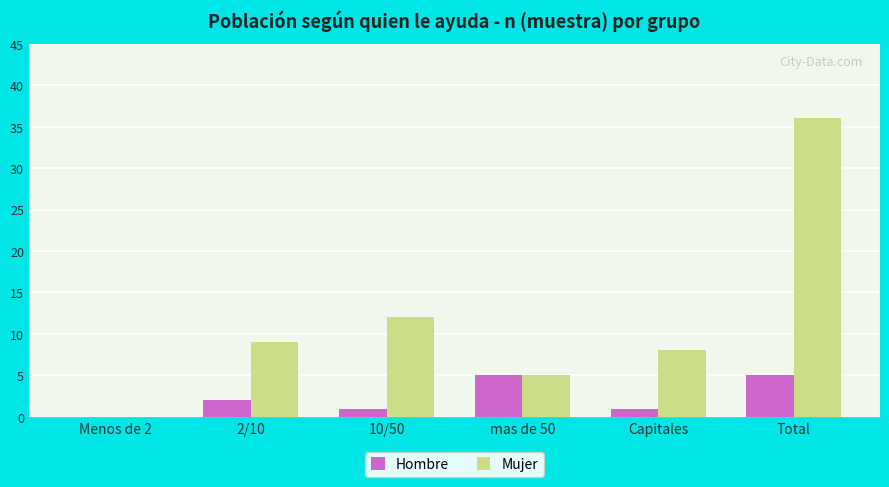

What is the difference between the Mujer values at Capitales and Menos de 2?

8